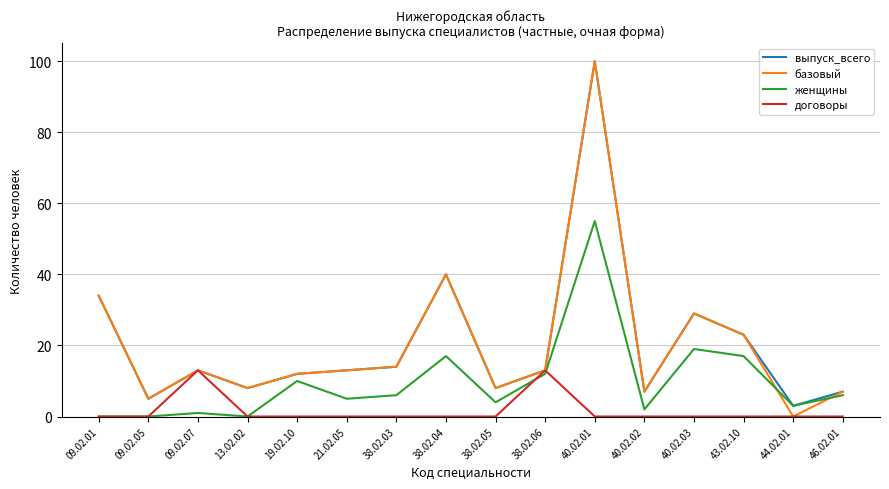

The value of базовый at 40.02.01 is 100. True or false?

True